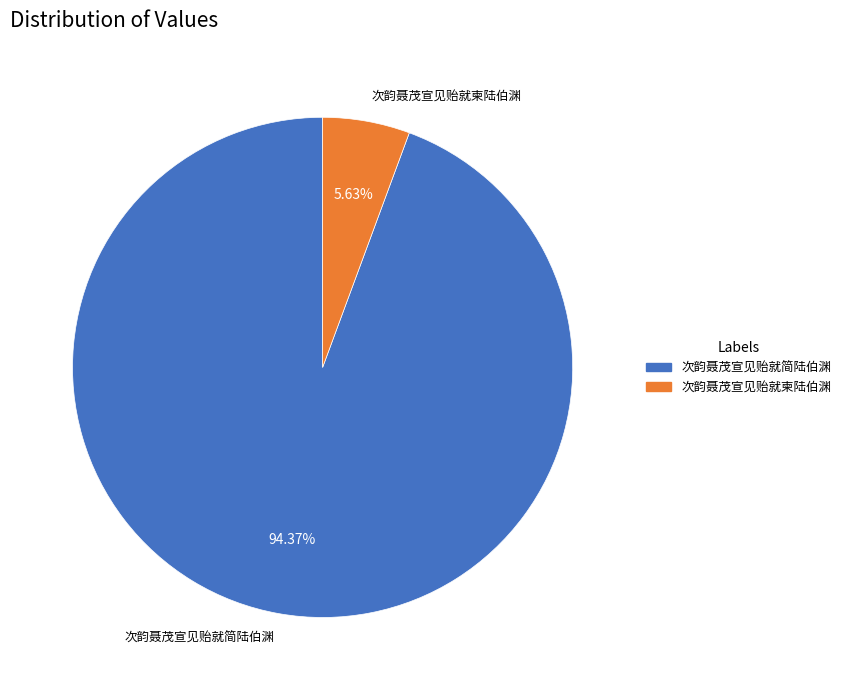

Is there a majority slice in this chart?

Yes